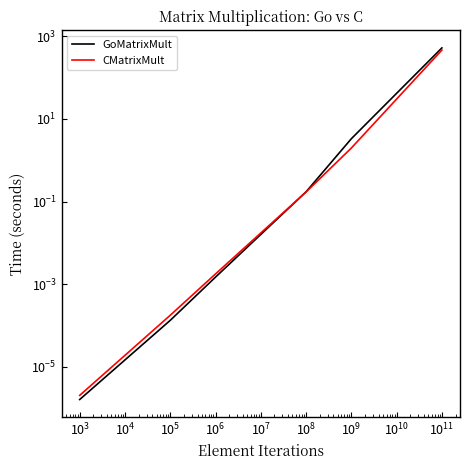

Is it true that GoMatrixMult equals 0.3 at $\mathdefault{10^{4}}$?

False